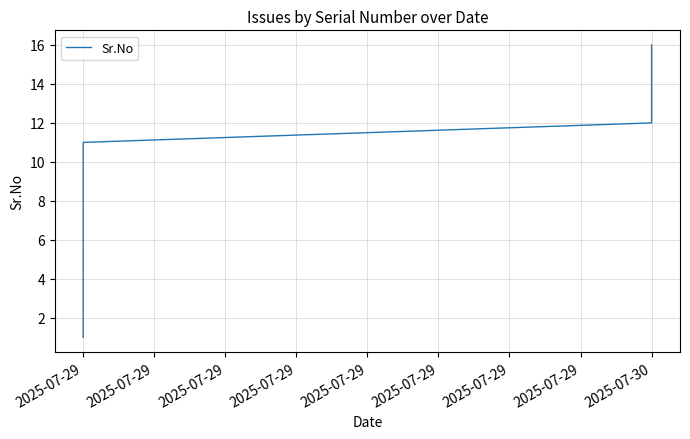

What value does the data have at 2025-07-29, to the nearest 5?

5